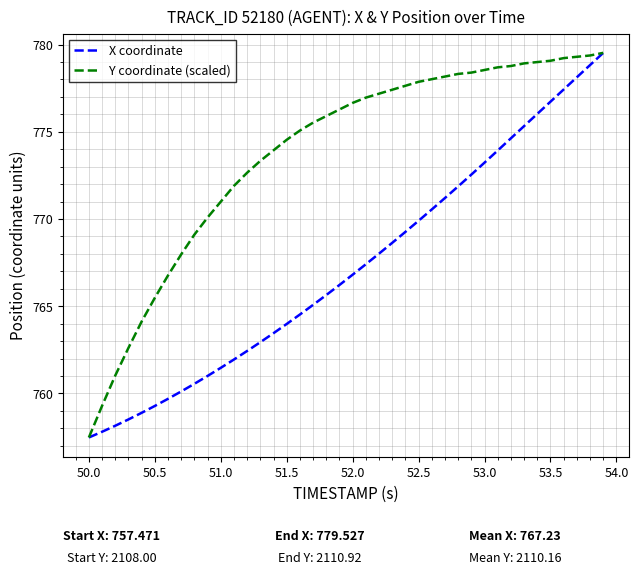

How many values in the Y coordinate (scaled) series exceed 776?

21